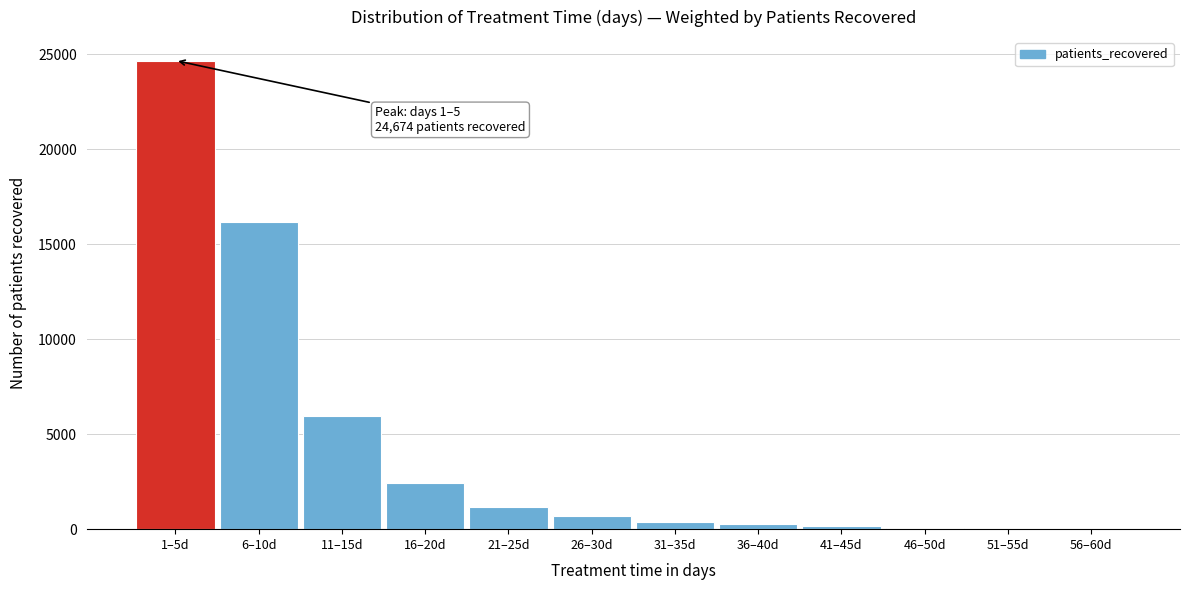

Is it true that the value at 6–10d is 9526?

False